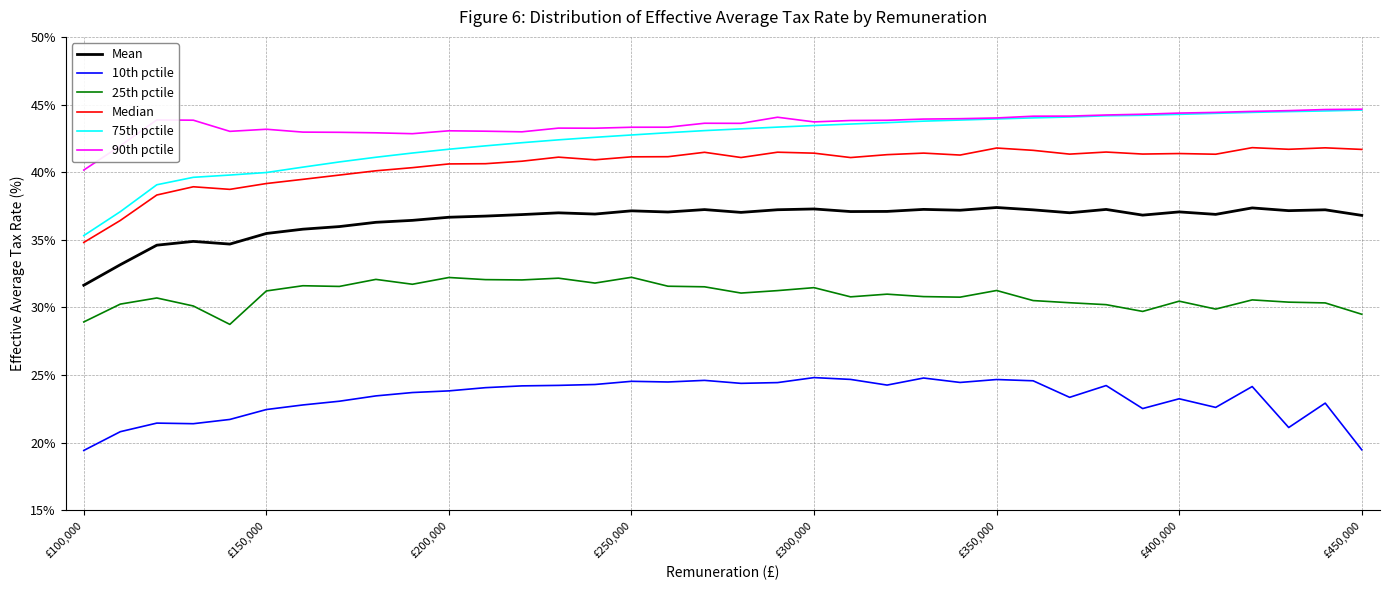

At how many categories does at least one series exceed 38?

36